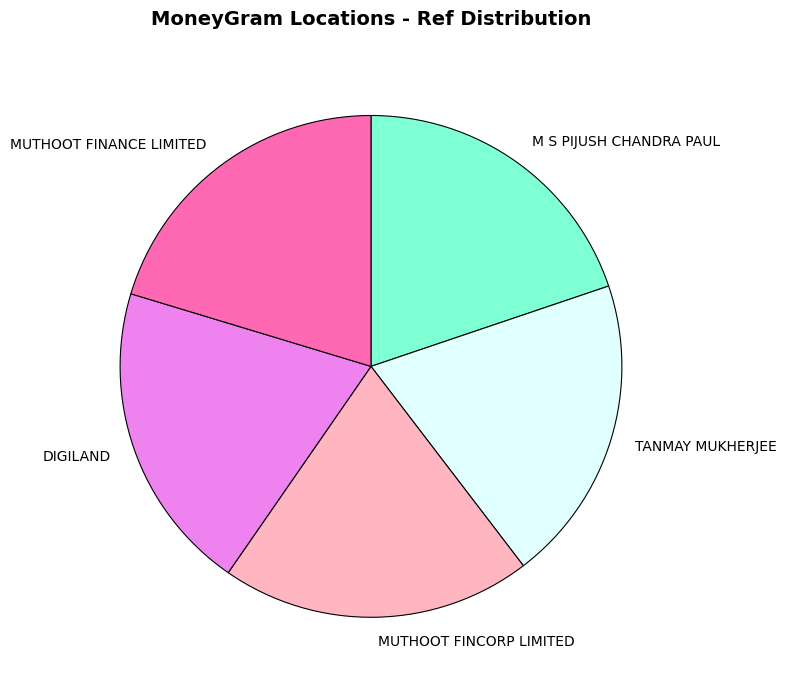

True or false: M S PIJUSH CHANDRA PAUL accounts for 20% of the total.

True